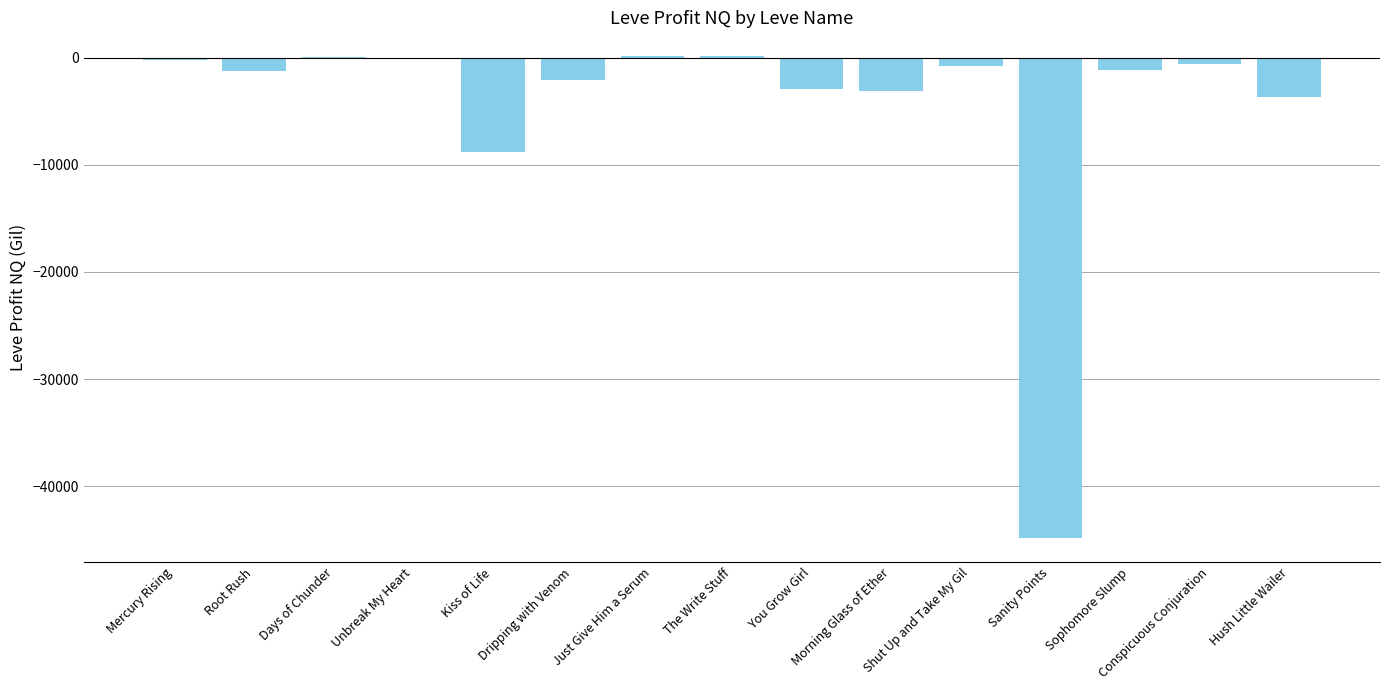

List the labels in order of value, smallest first.

Sanity Points, Kiss of Life, Hush Little Wailer, Morning Glass of Ether, You Grow Girl, Dripping with Venom, Root Rush, Sophomore Slump, Shut Up and Take My Gil, Conspicuous Conjuration, Mercury Rising, Unbreak My Heart, Days of Chunder, Just Give Him a Serum, The Write Stuff